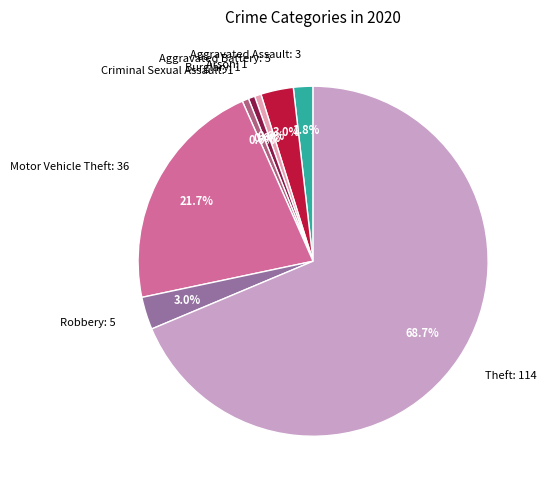

Between Motor Vehicle Theft: 36 and Aggravated Assault: 3, which is larger?

Motor Vehicle Theft: 36